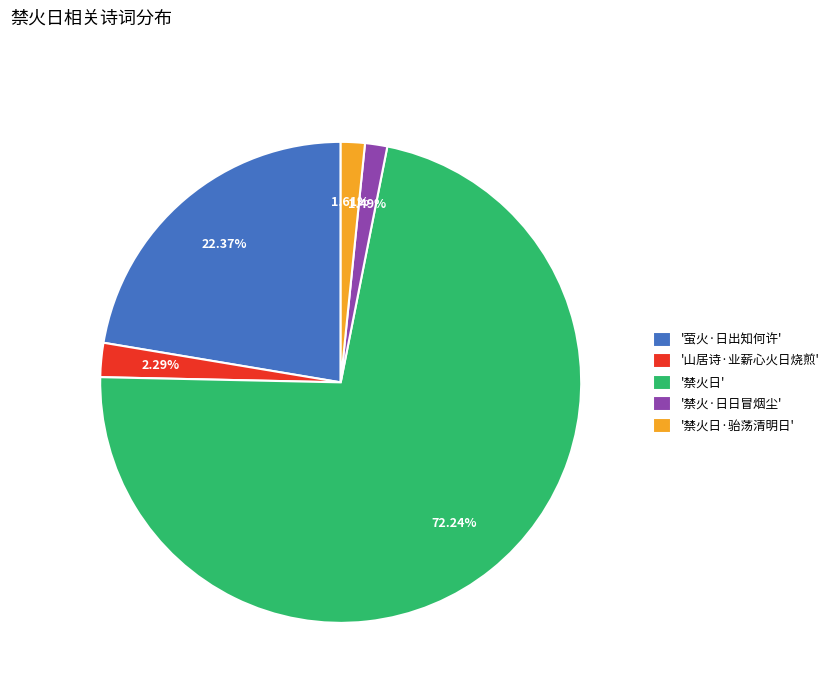

Which has a higher value, '禁火日·骀荡清明日' or '萤火·日出知何许'?

'萤火·日出知何许'